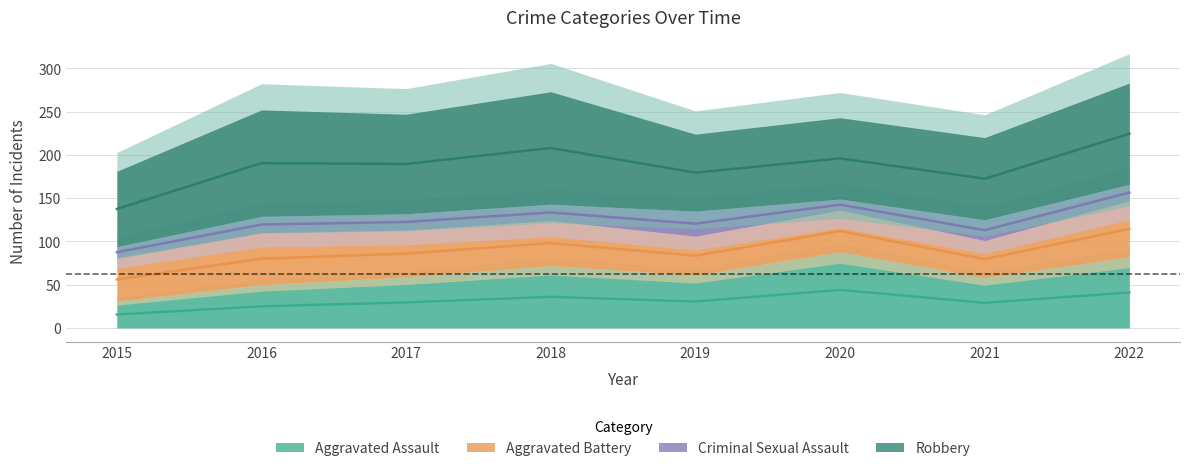

Which has a higher value, 2022 or 2019?

2022